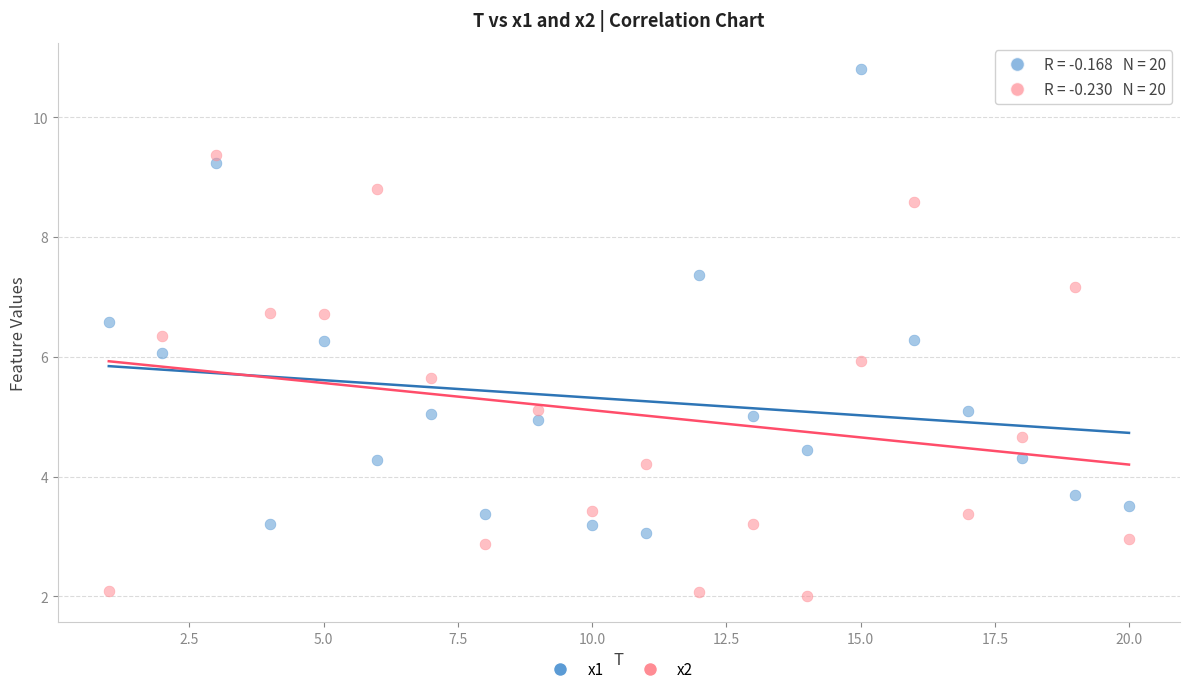

Which series reaches the maximum Y coordinate?

x1